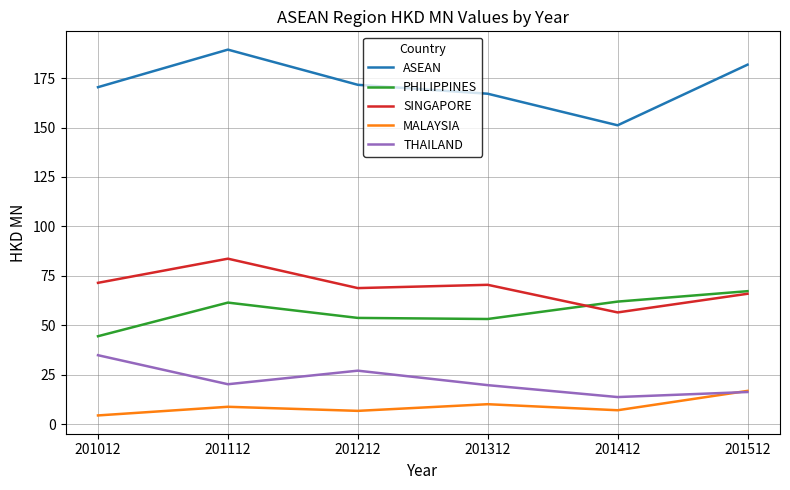

Rank the series at 201312 from highest to lowest value.

ASEAN, SINGAPORE, PHILIPPINES, THAILAND, MALAYSIA